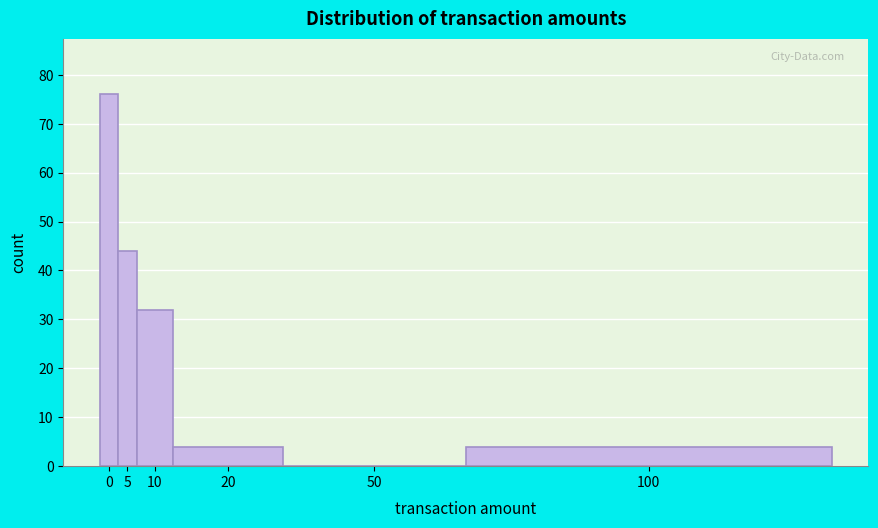

Reading left to right, list all the values displayed in this chart.

0=76	5=44	10=32	20=4	50=0	100=4